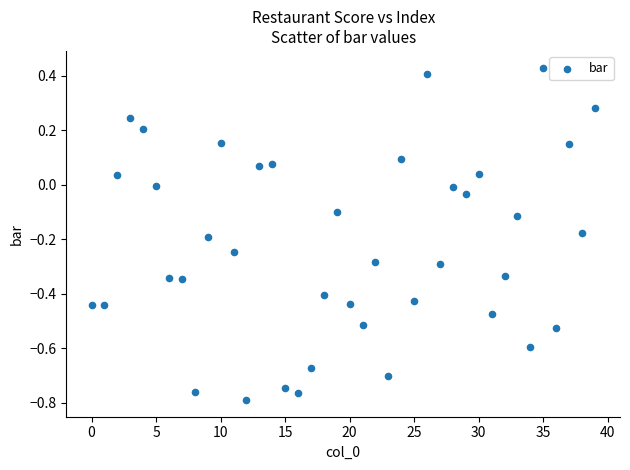

What is the range of Y values (max minus min)?

1.2